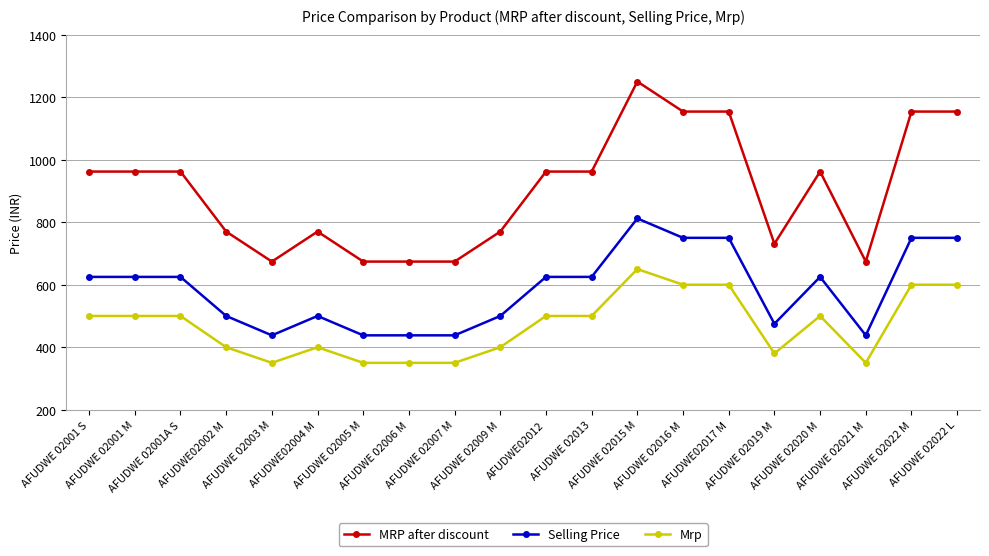

What is the sum of all Mrp values?

9380